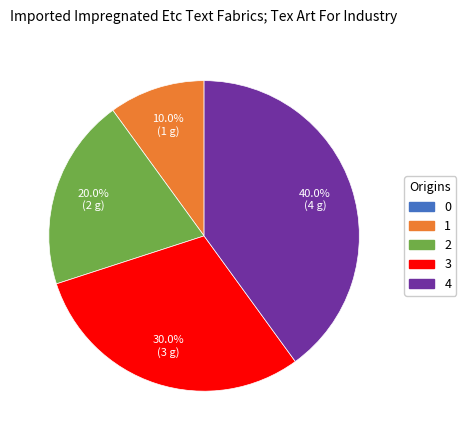

Is there any slice that represents more than half of the pie?

No